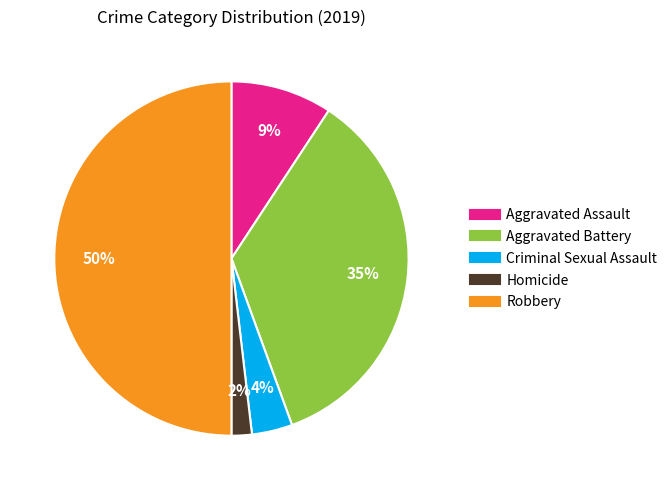

Between Aggravated Battery and Criminal Sexual Assault, which is larger?

Aggravated Battery